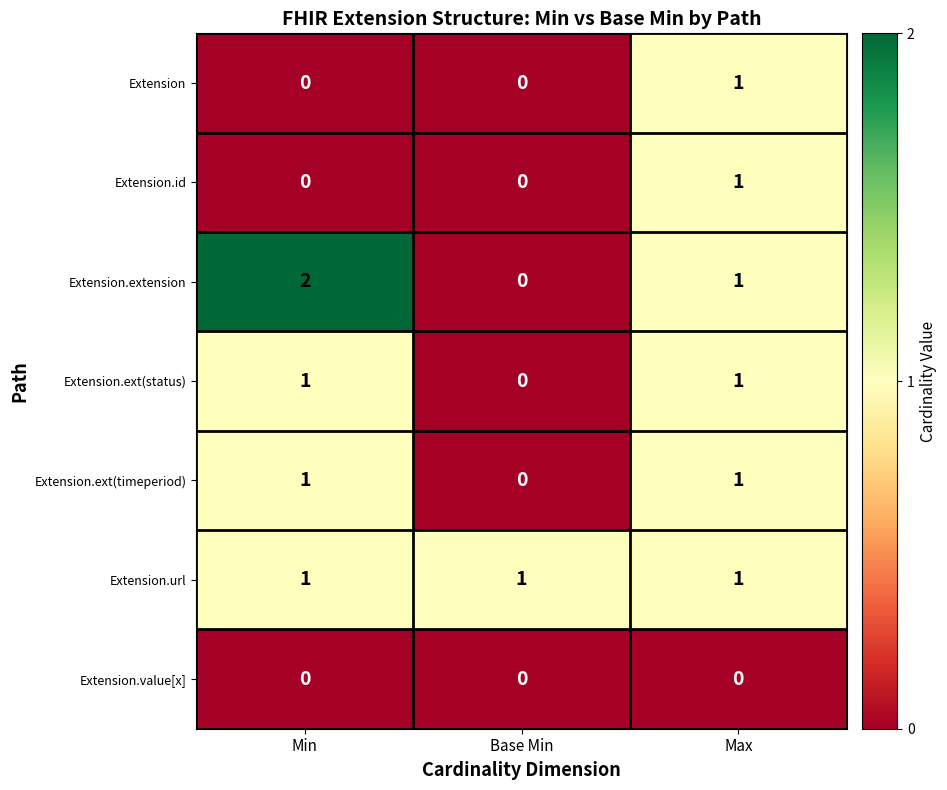

What is the total value across all series at Max?

6